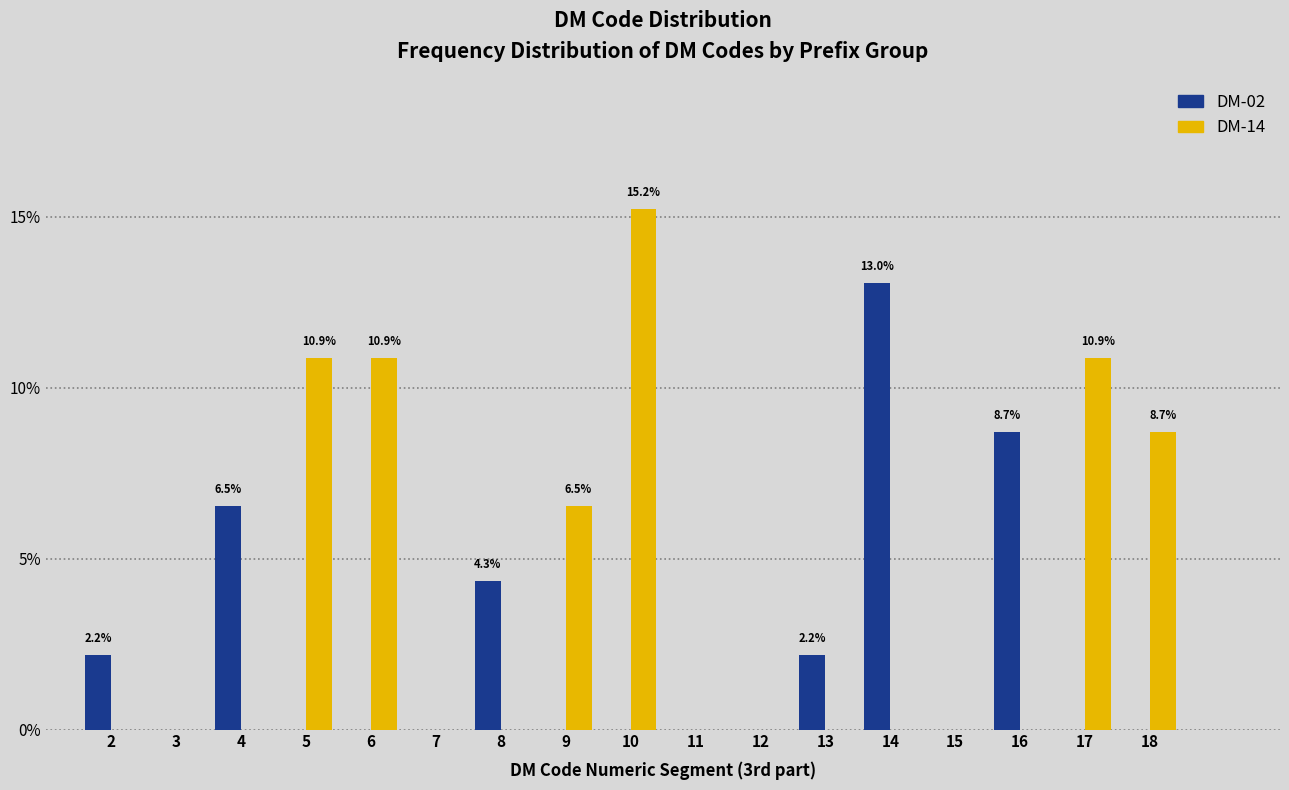

What is the total value across all series at 6?

10.9